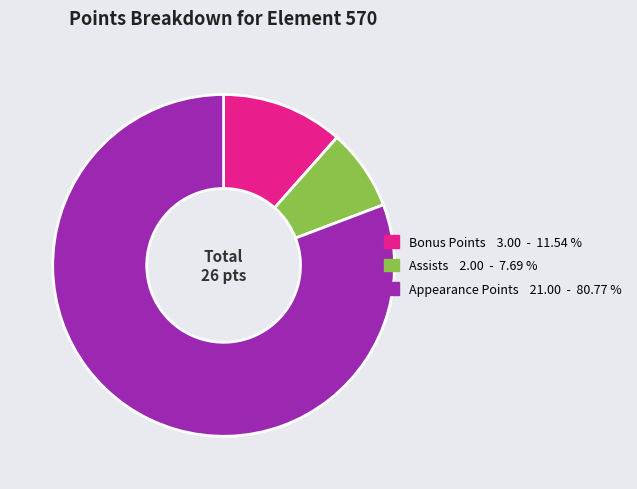

How many segments does this pie chart have?

3